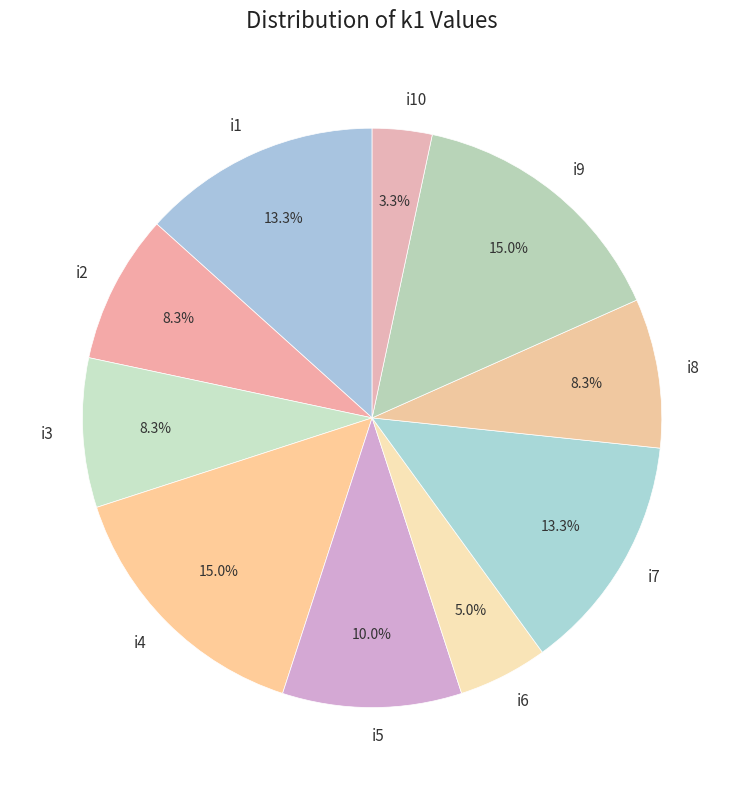

What percentage do i6 and i4 together represent?

20.0%